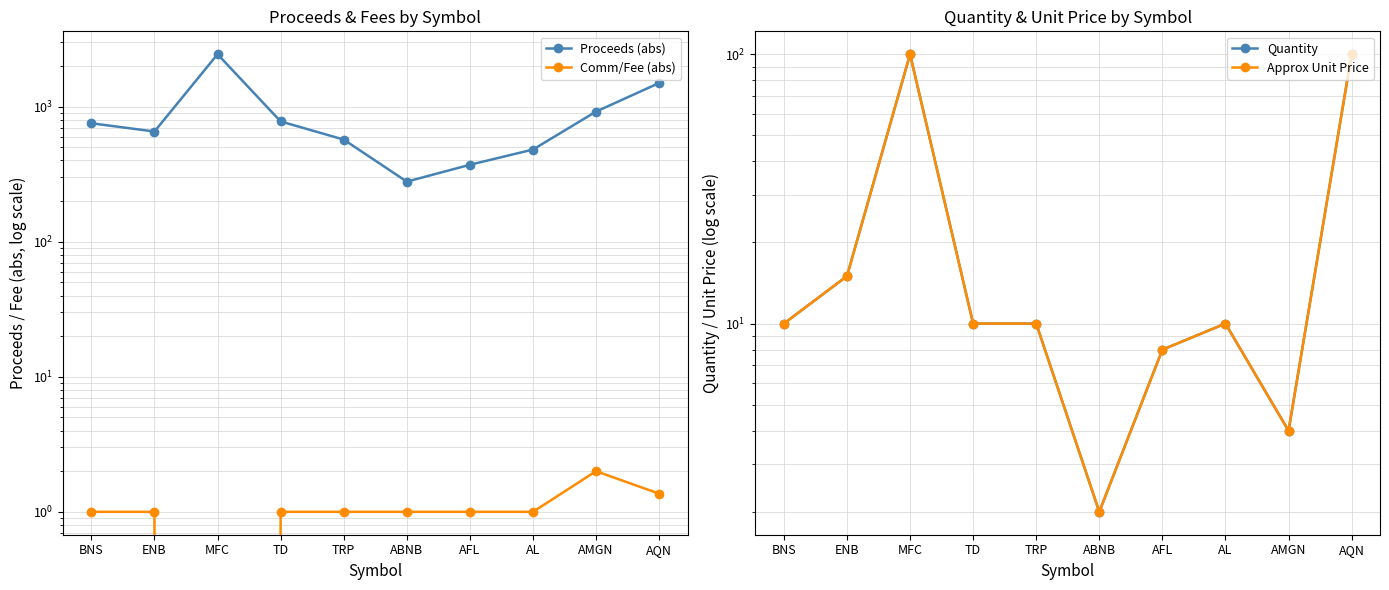

What is the sum of all Comm/Fee (abs) values?

10.4